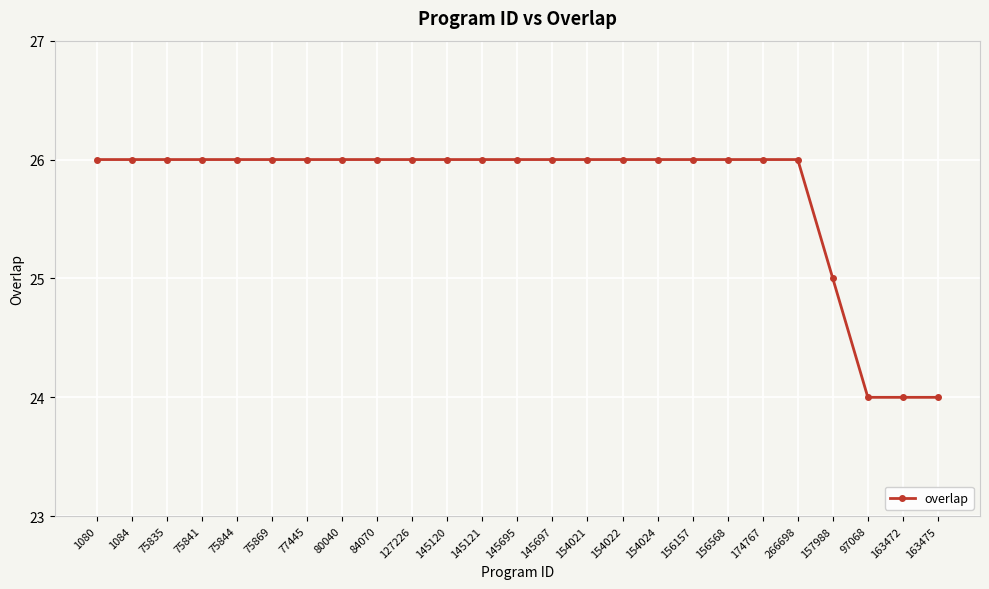

Is it true that the value at 75844 is 39?

False